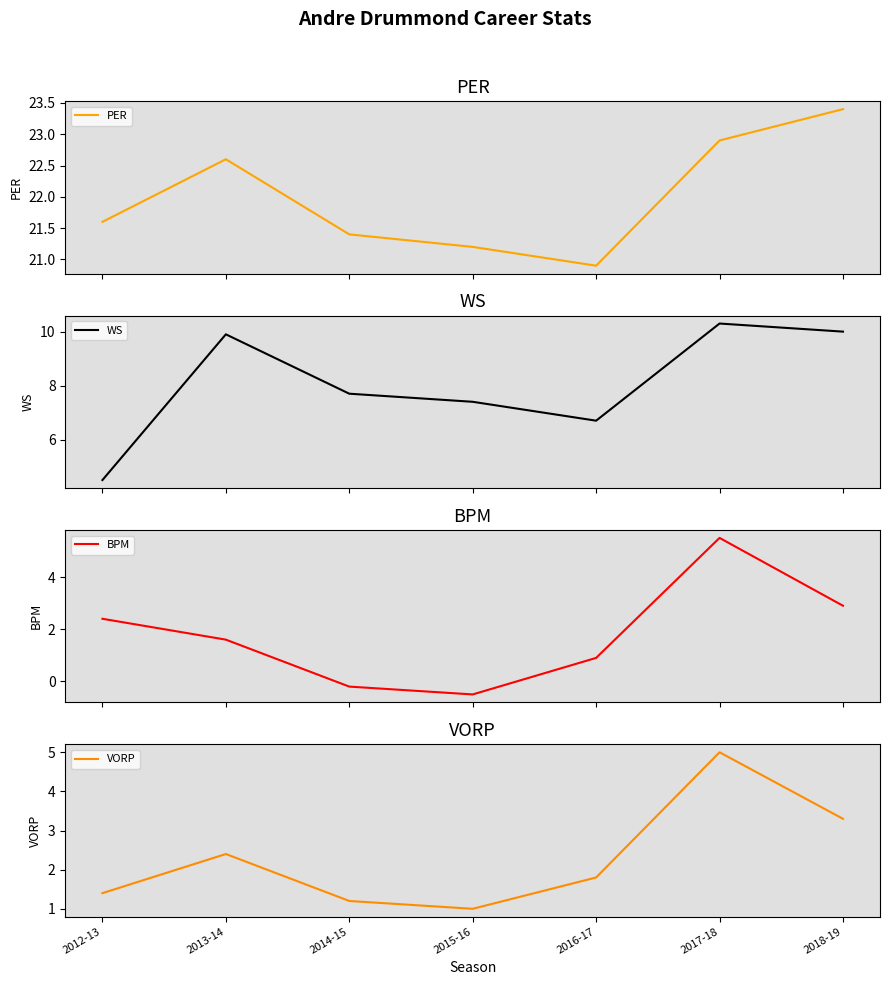

True or false: WS has a value of 3.2 at 2015-16.

False